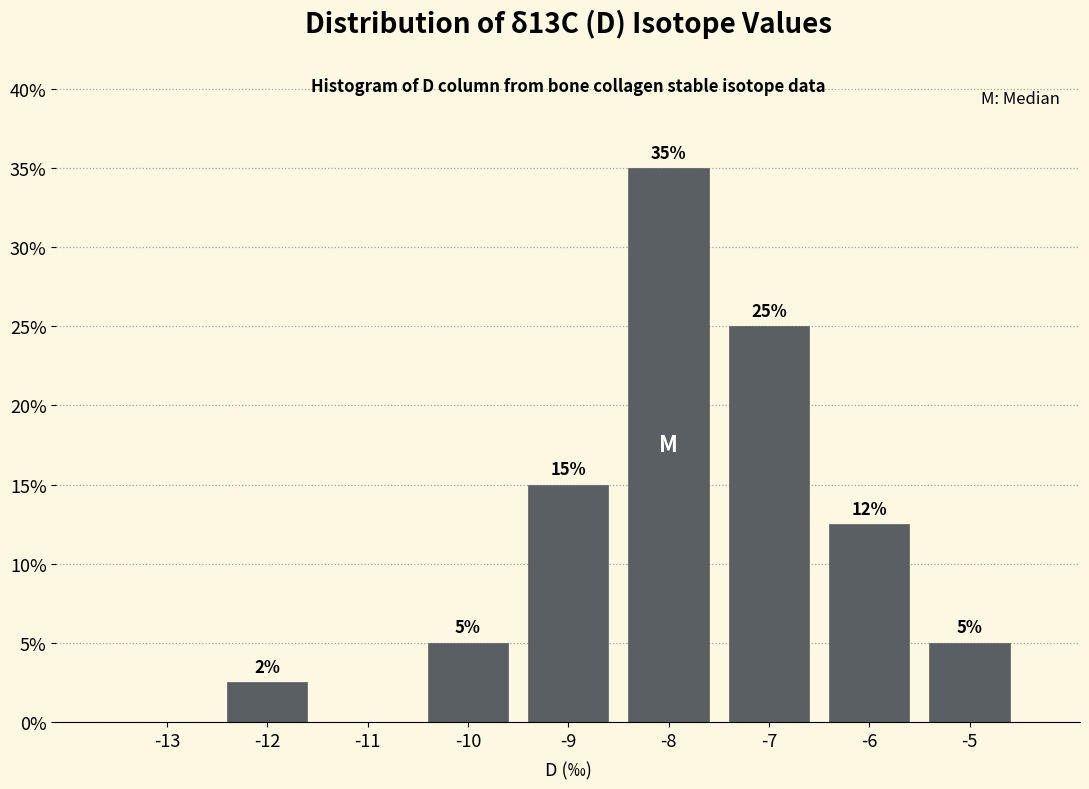

The value at -13 is 0.0. True or false?

True